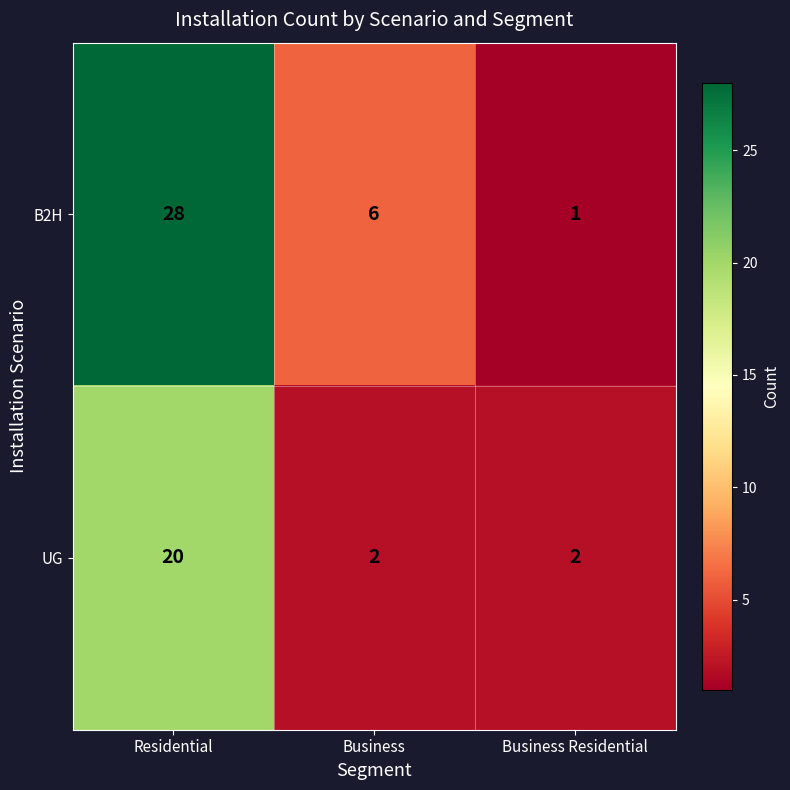

The value of UG at Business Residential is 0. True or false?

False